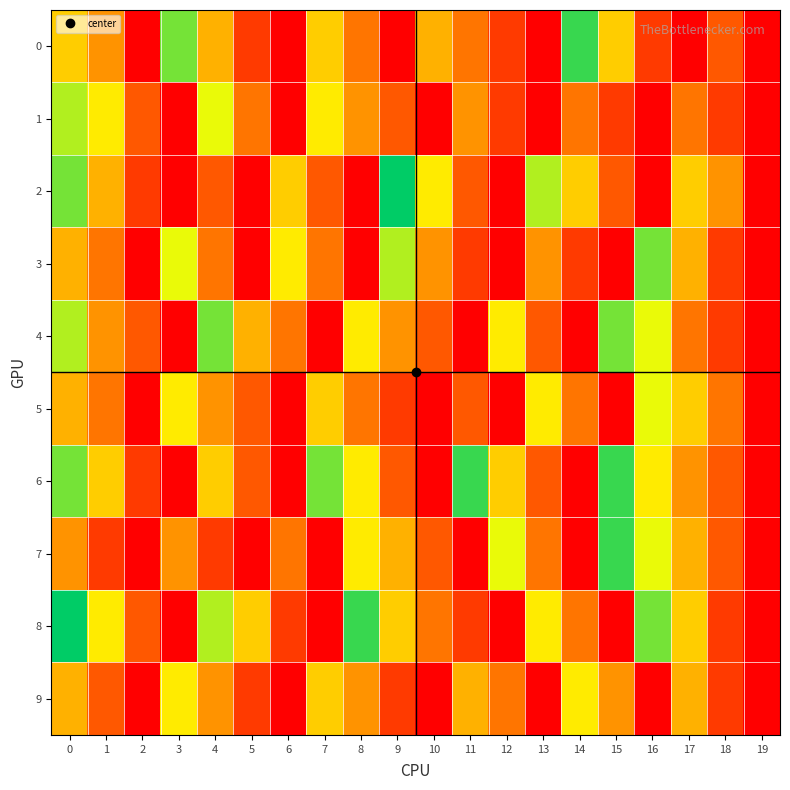

Reading left to right, list all the values displayed in this chart.

0: 0=7	1=5	2=0	3=11	4=6	5=2	6=0	7=7	8=4	9=0	10=6	11=4	12=2	13=0	14=12	15=7	16=2	17=0	18=3	19=0
1: 0=10	1=8	2=3	3=0	4=9	5=4	6=0	7=8	8=5	9=3	10=0	11=5	12=2	13=0	14=4	15=2	16=0	17=4	18=2	19=0
2: 0=11	1=6	2=2	3=0	4=3	5=0	6=7	7=3	8=0	9=13	10=8	11=3	12=0	13=10	14=7	15=3	16=0	17=7	18=5	19=0
3: 0=6	1=4	2=0	3=9	4=4	5=0	6=8	7=4	8=0	9=10	10=5	11=2	12=0	13=5	14=2	15=0	16=11	17=6	18=2	19=0
4: 0=10	1=5	2=3	3=0	4=11	5=6	6=4	7=0	8=8	9=5	10=3	11=0	12=8	13=3	14=0	15=11	16=9	17=4	18=2	19=0
5: 0=6	1=4	2=0	3=8	4=5	5=3	6=0	7=7	8=4	9=2	10=0	11=3	12=0	13=8	14=4	15=0	16=9	17=7	18=4	19=0
6: 0=11	1=7	2=2	3=0	4=7	5=3	6=0	7=11	8=8	9=3	10=0	11=12	12=7	13=3	14=0	15=12	16=8	17=5	18=3	19=0
7: 0=5	1=2	2=0	3=5	4=2	5=0	6=4	7=0	8=8	9=6	10=3	11=0	12=9	13=4	14=0	15=12	16=9	17=6	18=3	19=0
8: 0=13	1=8	2=3	3=0	4=10	5=7	6=2	7=0	8=12	9=7	10=4	11=2	12=0	13=8	14=4	15=0	16=11	17=7	18=2	19=0
9: 0=6	1=3	2=0	3=8	4=5	5=2	6=0	7=7	8=5	9=2	10=0	11=6	12=4	13=0	14=8	15=5	16=0	17=6	18=2	19=0